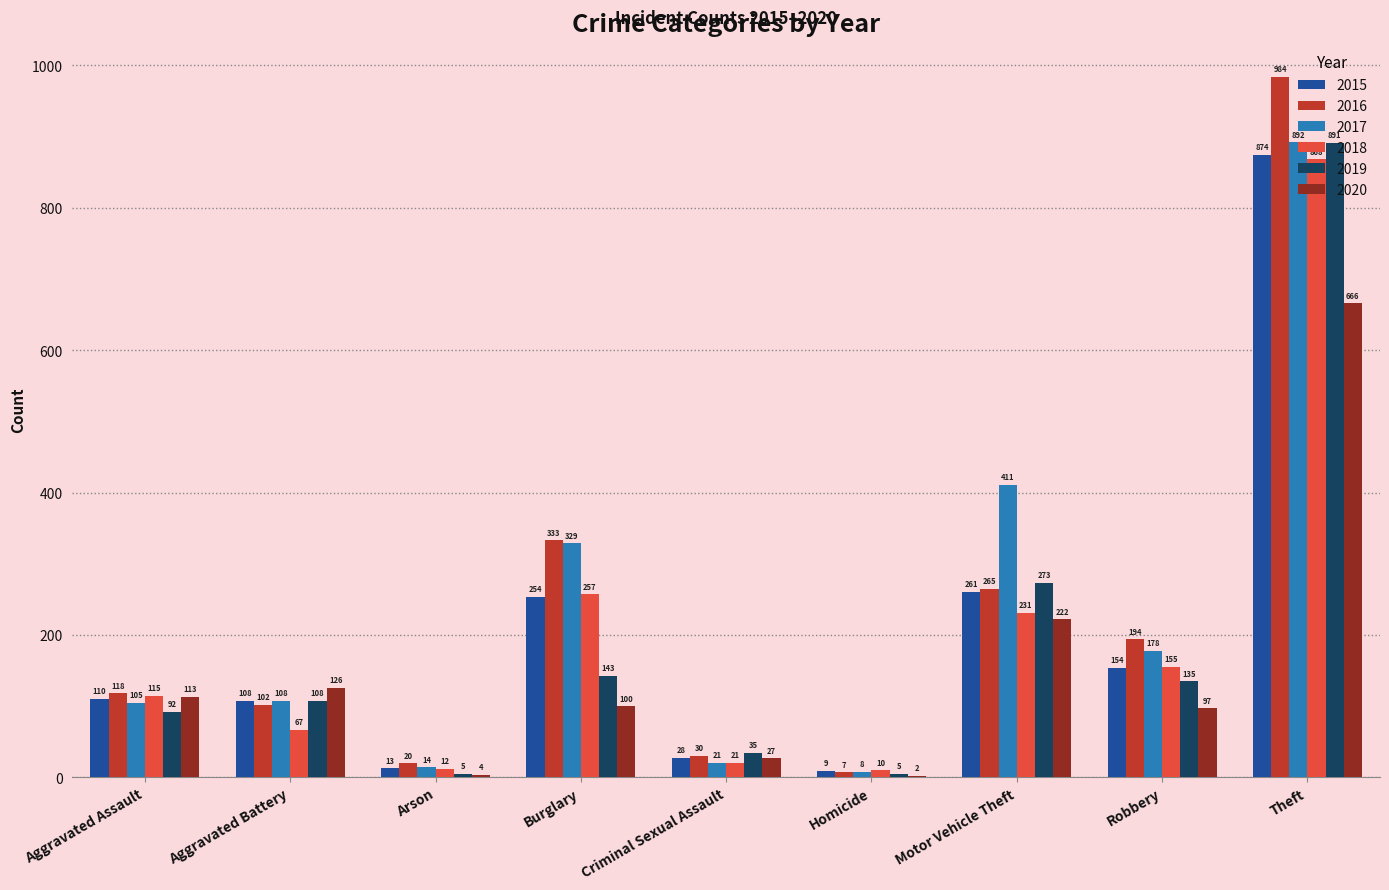

Reading left to right, transcribe all the data shown in this chart.

2015: Aggravated Assault=110	Aggravated Battery=108	Arson=13	Burglary=254	Criminal Sexual Assault=28	Homicide=9	Motor Vehicle Theft=261	Robbery=154	Theft=874
2016: Aggravated Assault=118	Aggravated Battery=102	Arson=20	Burglary=333	Criminal Sexual Assault=30	Homicide=7	Motor Vehicle Theft=265	Robbery=194	Theft=984
2017: Aggravated Assault=105	Aggravated Battery=108	Arson=14	Burglary=329	Criminal Sexual Assault=21	Homicide=8	Motor Vehicle Theft=411	Robbery=178	Theft=892
2018: Aggravated Assault=115	Aggravated Battery=67	Arson=12	Burglary=257	Criminal Sexual Assault=21	Homicide=10	Motor Vehicle Theft=231	Robbery=155	Theft=868
2019: Aggravated Assault=92	Aggravated Battery=108	Arson=5	Burglary=143	Criminal Sexual Assault=35	Homicide=5	Motor Vehicle Theft=273	Robbery=135	Theft=891
2020: Aggravated Assault=113	Aggravated Battery=126	Arson=4	Burglary=100	Criminal Sexual Assault=27	Homicide=2	Motor Vehicle Theft=222	Robbery=97	Theft=666